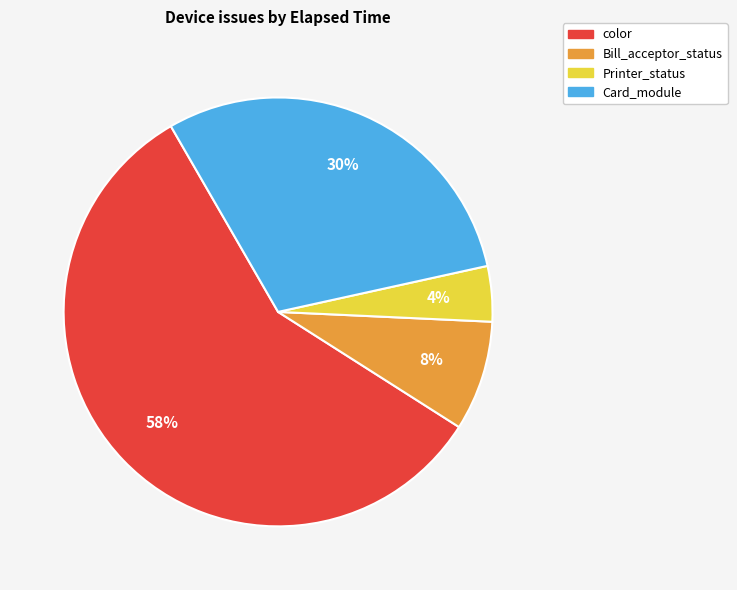

Which has a higher value, Card_module or Bill_acceptor_status?

Card_module